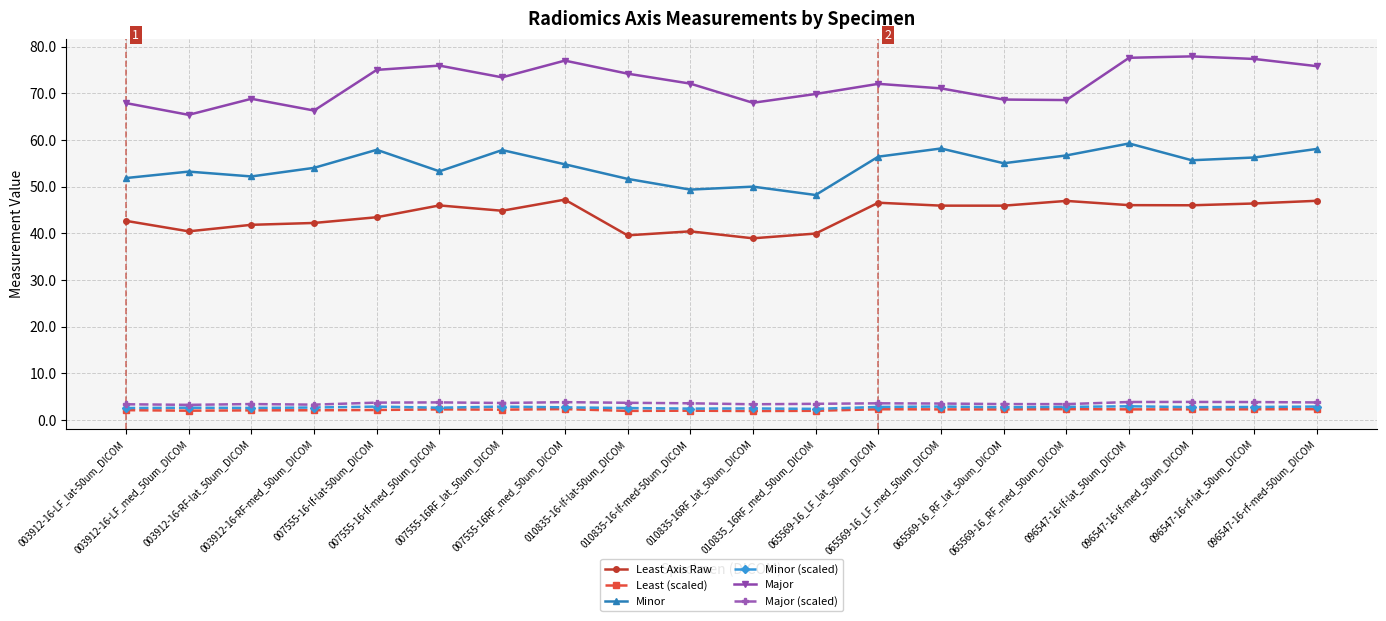

What is the value of the Minor point at the 16th from the left?

56.7